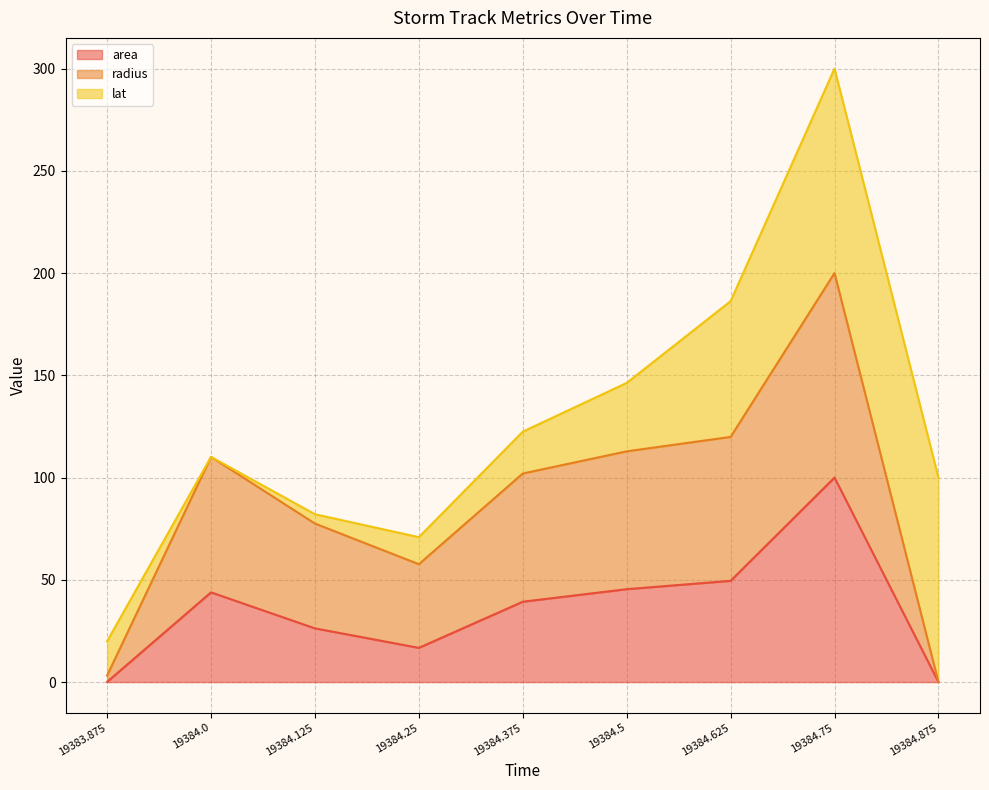

True or false: area and radius intersect in this chart.

False